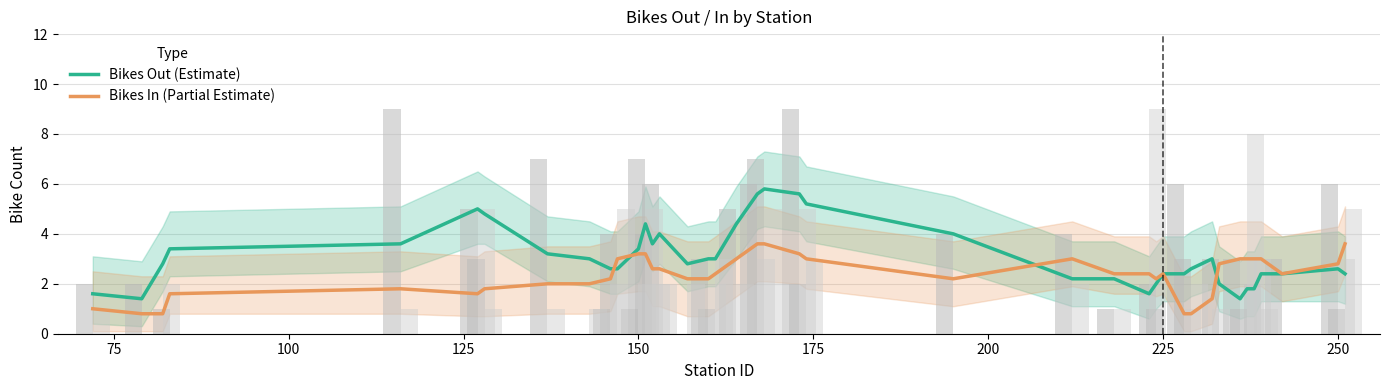

Reading right to left, list all the values displayed in this chart.

Bikes Out (Estimate): 2.4	2.6	2.4	2.4	1.8	1.8	1.4	2.0	3.0	2.6	2.4	2.4	2.0	1.6	2.2	2.2	4.0	5.2	5.6	5.8	5.6	4.4	3.0	3.0	2.8	4.0	3.6	4.4	3.4	2.6	2.6	3.0	3.2	4.8	5.0	3.6	3.4	2.8	1.4	1.6
Bikes In (Partial Estimate): 3.6	2.8	2.4	3.0	3.0	3.0	3.0	2.8	1.4	0.8	0.8	2.4	2.2	2.4	2.4	3.0	2.2	3.0	3.2	3.6	3.6	3.0	2.4	2.2	2.2	2.6	2.6	3.2	3.2	3.0	2.2	2.0	2.0	1.8	1.6	1.8	1.6	0.8	0.8	1.0